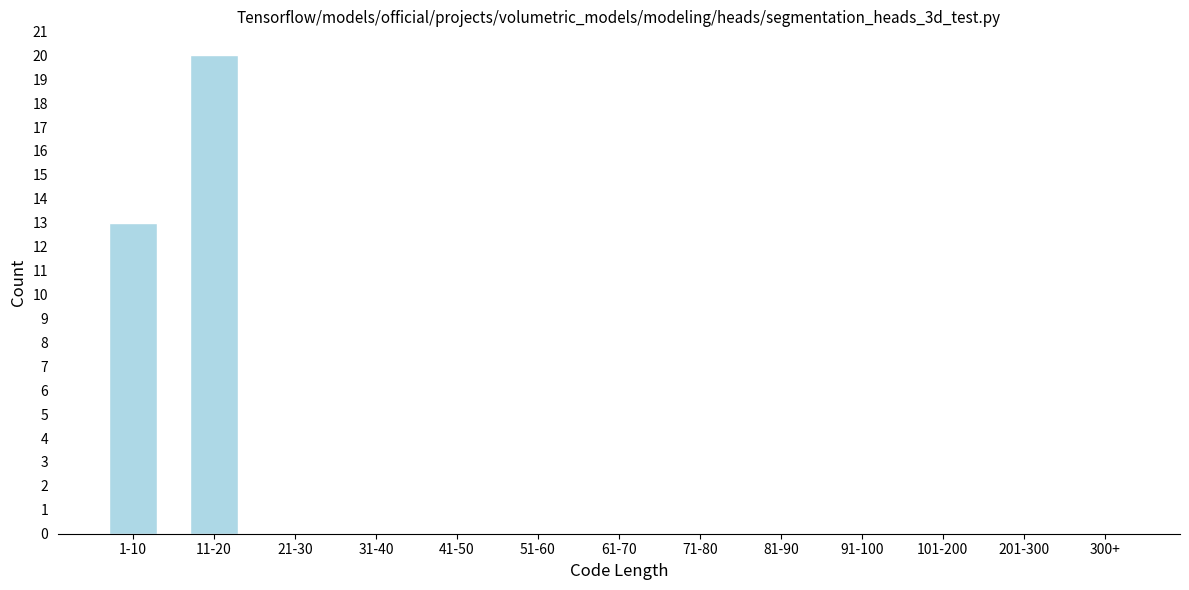

Reading left to right, transcribe all the data shown in this chart.

1-10=13	11-20=20	21-30=0	31-40=0	41-50=0	51-60=0	61-70=0	71-80=0	81-90=0	91-100=0	101-200=0	201-300=0	300+=0